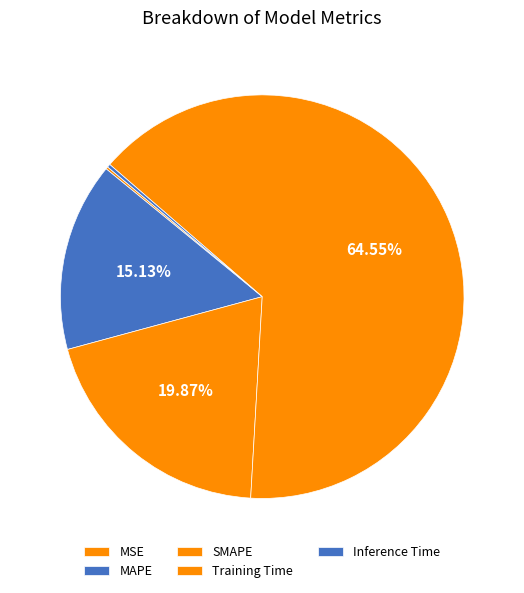

What is the smallest slice in the pie chart?

MSE